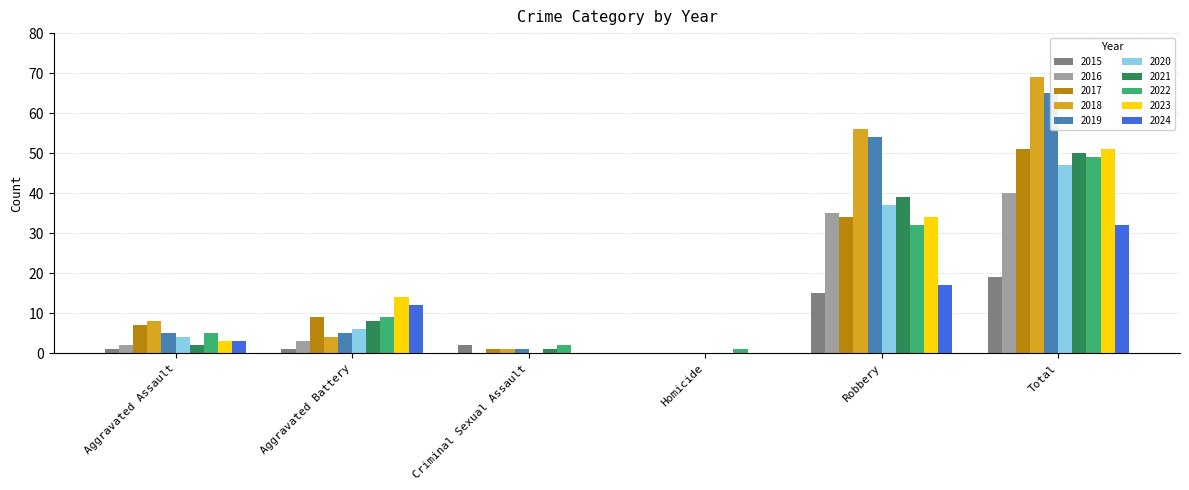

What value does the 2017 series have at Criminal Sexual Assault?

1